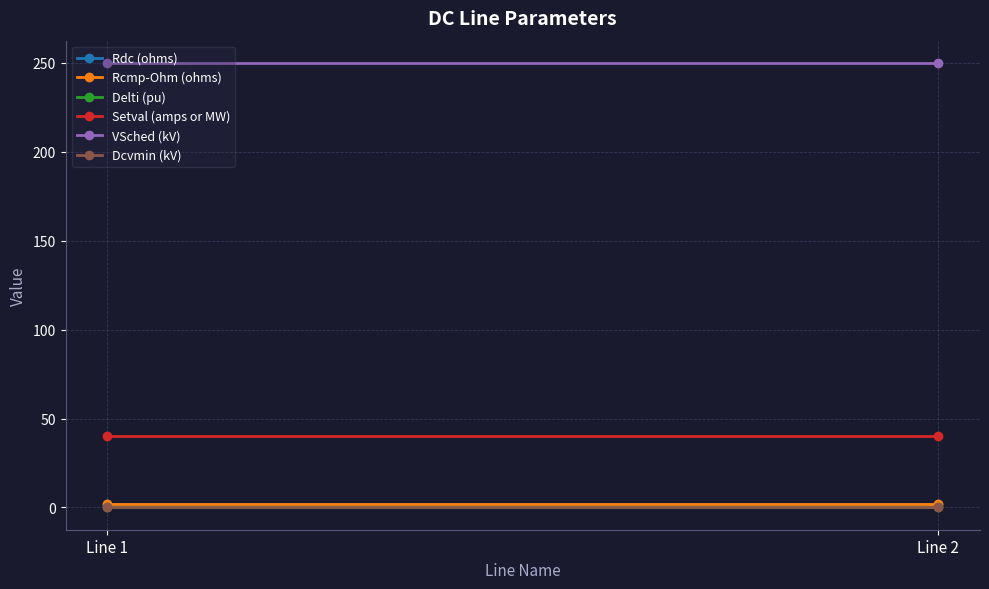

Is it true that Dcvmin (kV) equals 0.0 at Line 1?

True